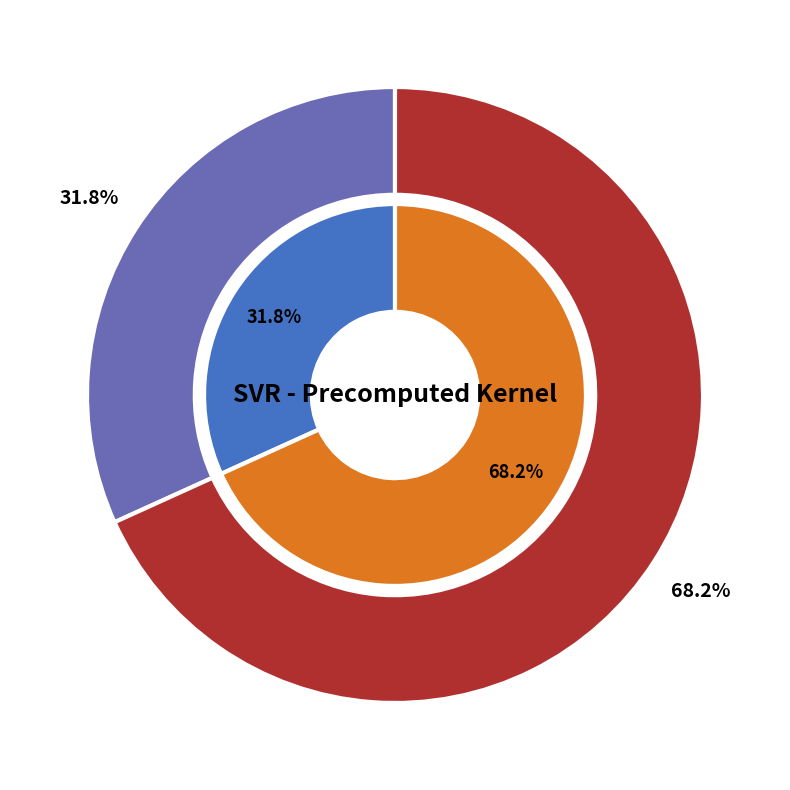

How many slices are in this pie chart?

2